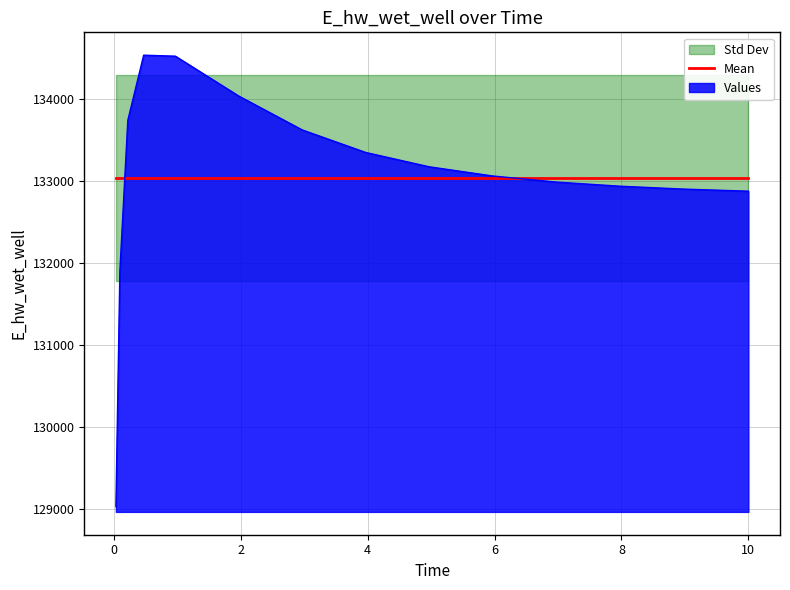

The value at 3.96875 is 133346.4. True or false?

True